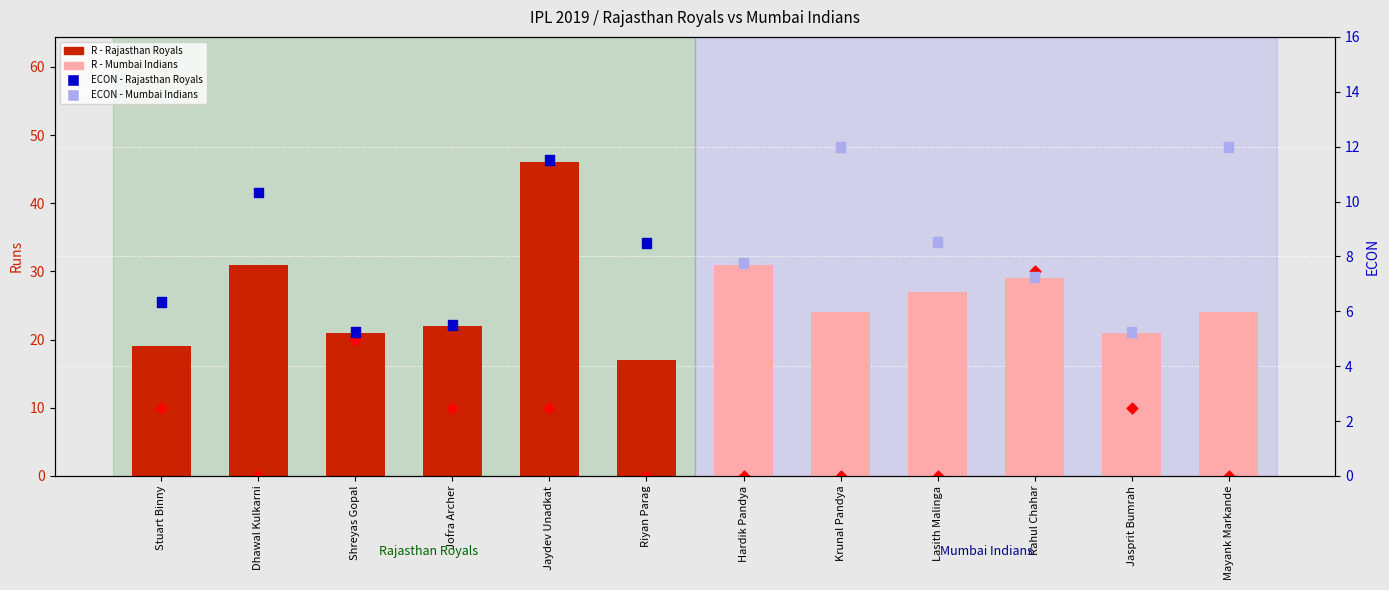

Which series has the largest Y range (max minus min)?

W (Wickets × 10)